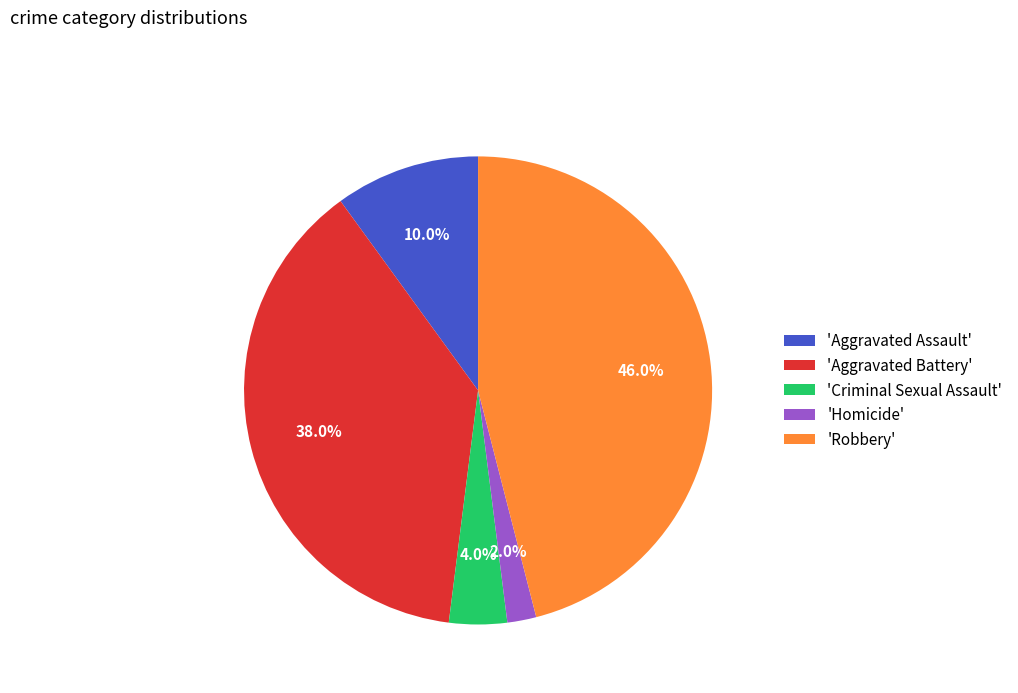

Is there a majority slice in this chart?

No